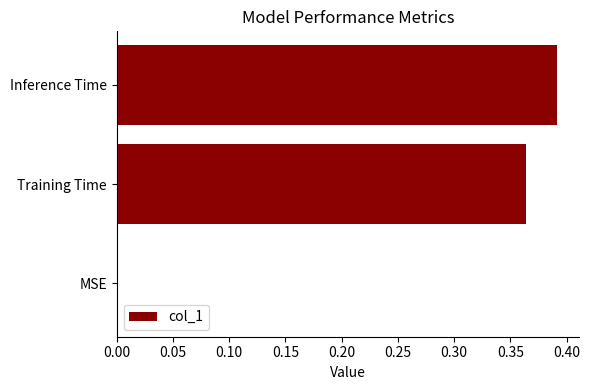

The chart shows a value of 0.6 at Training Time. True or false?

False